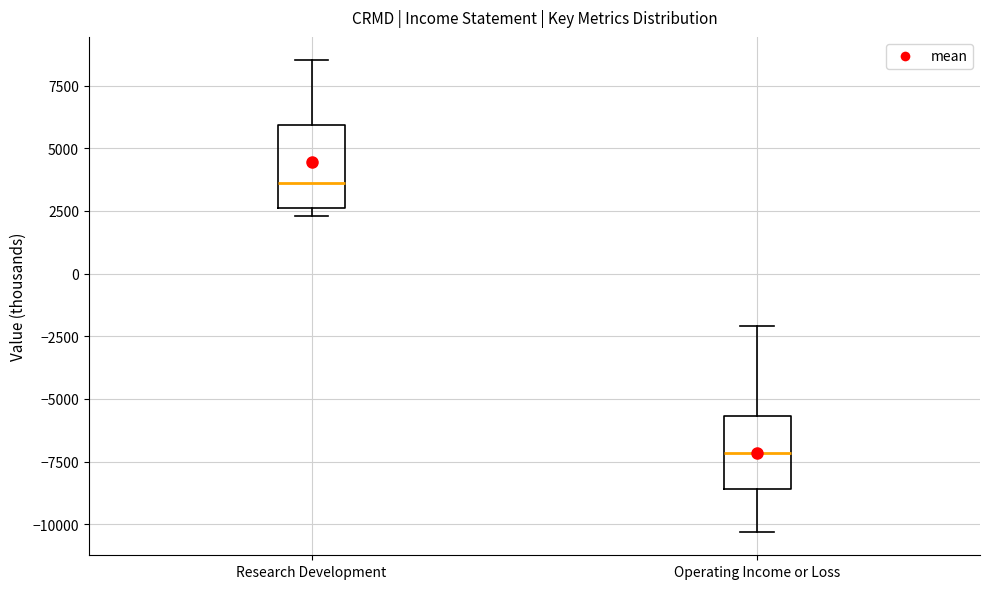

Reading left to right, transcribe this box plot: for each box, give where its median line is, the range the box spans, and where its two whiskers end, as read against the y-axis. The values are not printed on the chart, so give them approximately, as read against the axis.

Research Development: median 3500, box 2500 to 6000, whiskers 2500 (just below the box's lower edge) to 8500
Operating Income or Loss: median -7000, box -8500 to -5500, whiskers -10500 to -2000